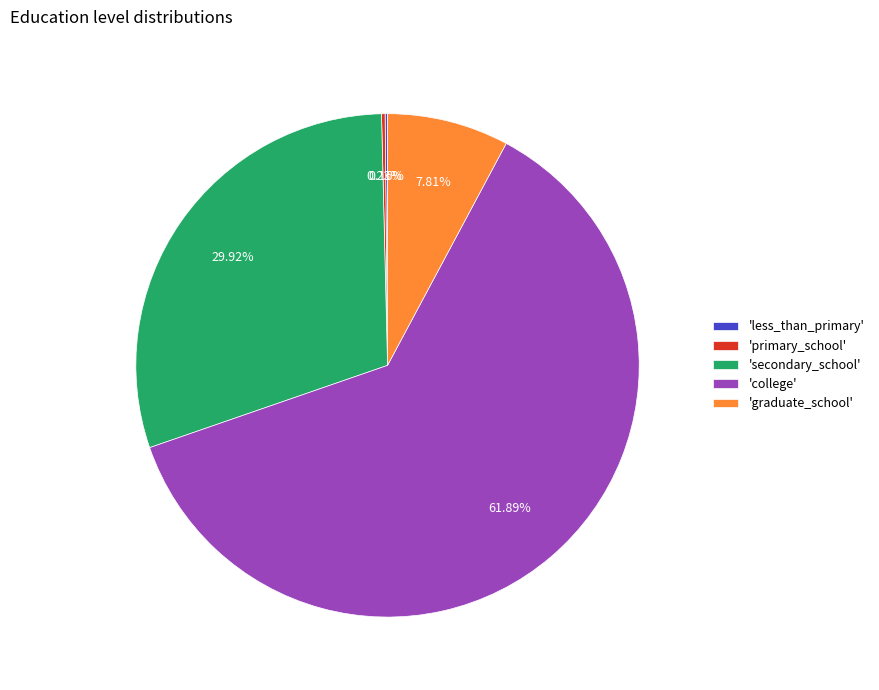

What is the majority slice?

'college'